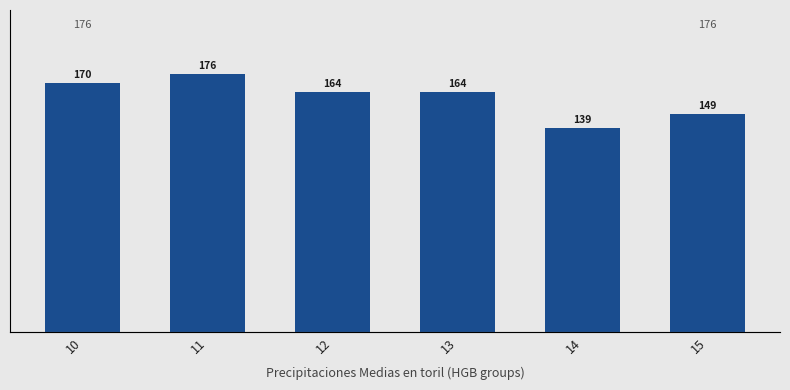

What is the approximate value at 13?

163935.0